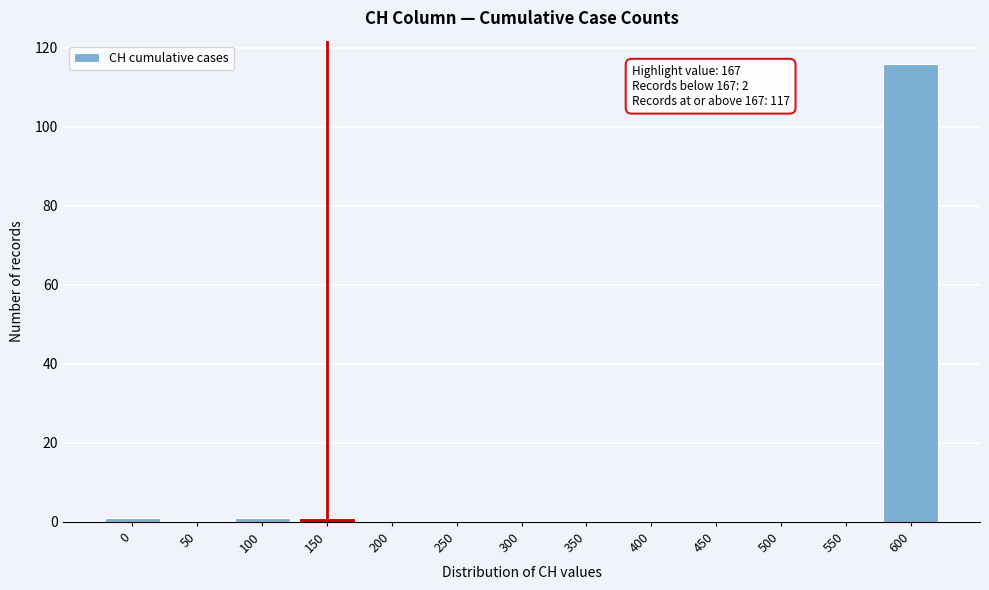

At which category does the chart reach its peak across all series?

600